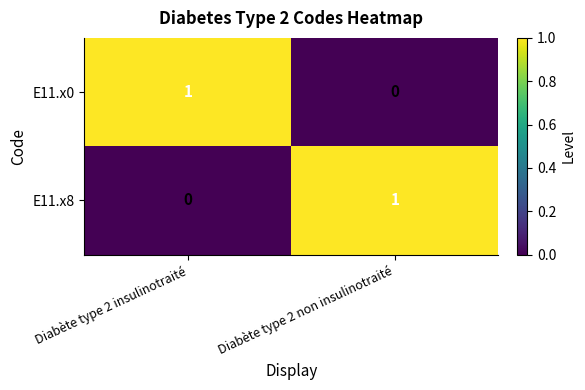

Is the value of E11.x8 at Diabète type 2 non insulinotraité greater than the value of E11.x0 at Diabète type 2 non insulinotraité?

Yes